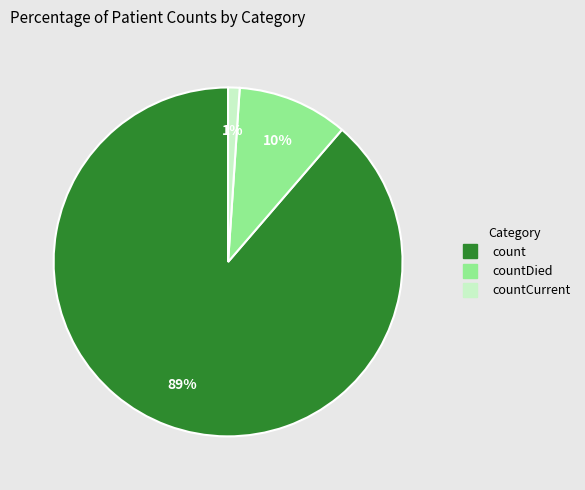

To the nearest percent, what is the difference between the largest and smallest slice percentages?

88%